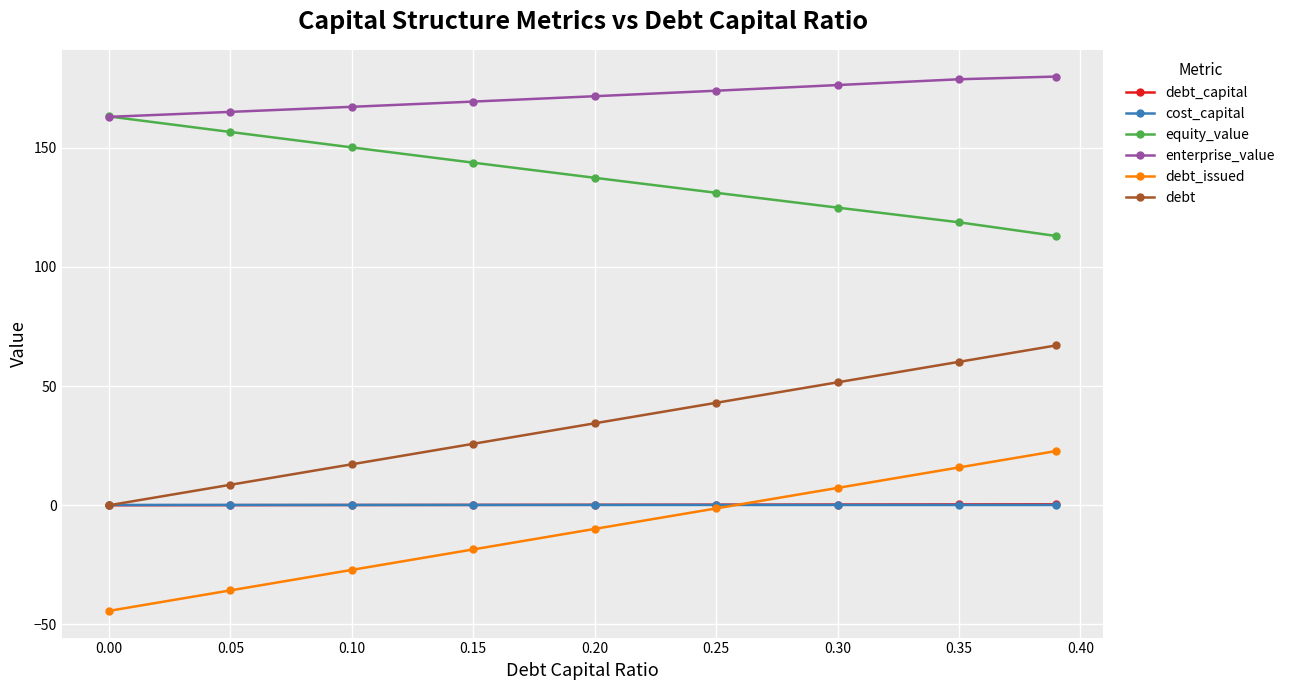

What is the value of the debt_issued point at the 4th from the left?

-18.5